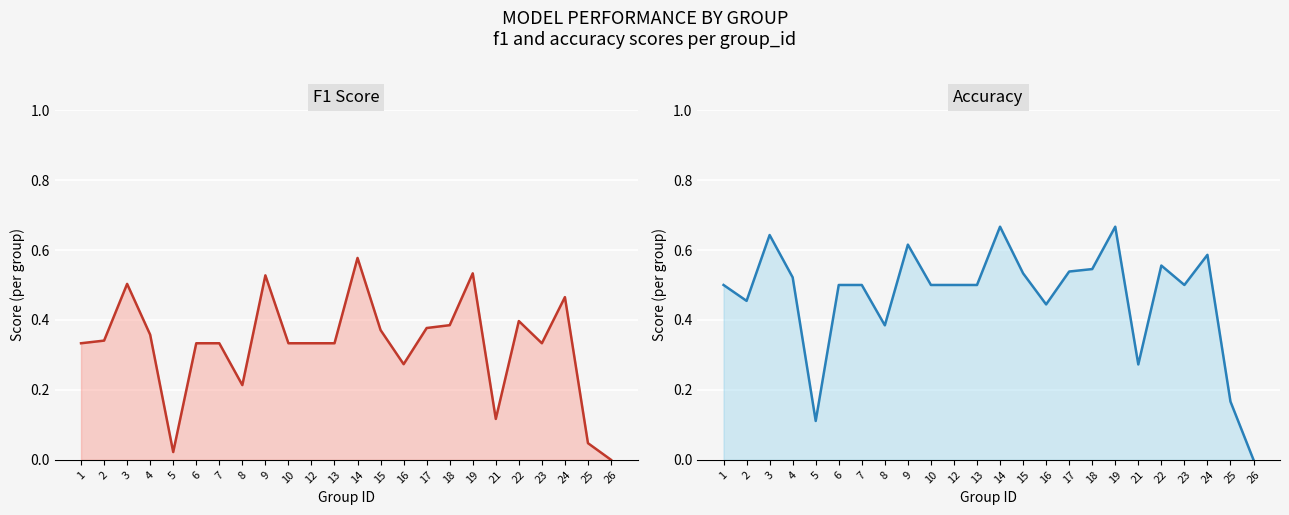

The value of f1 at 14 is 0.6. True or false?

True